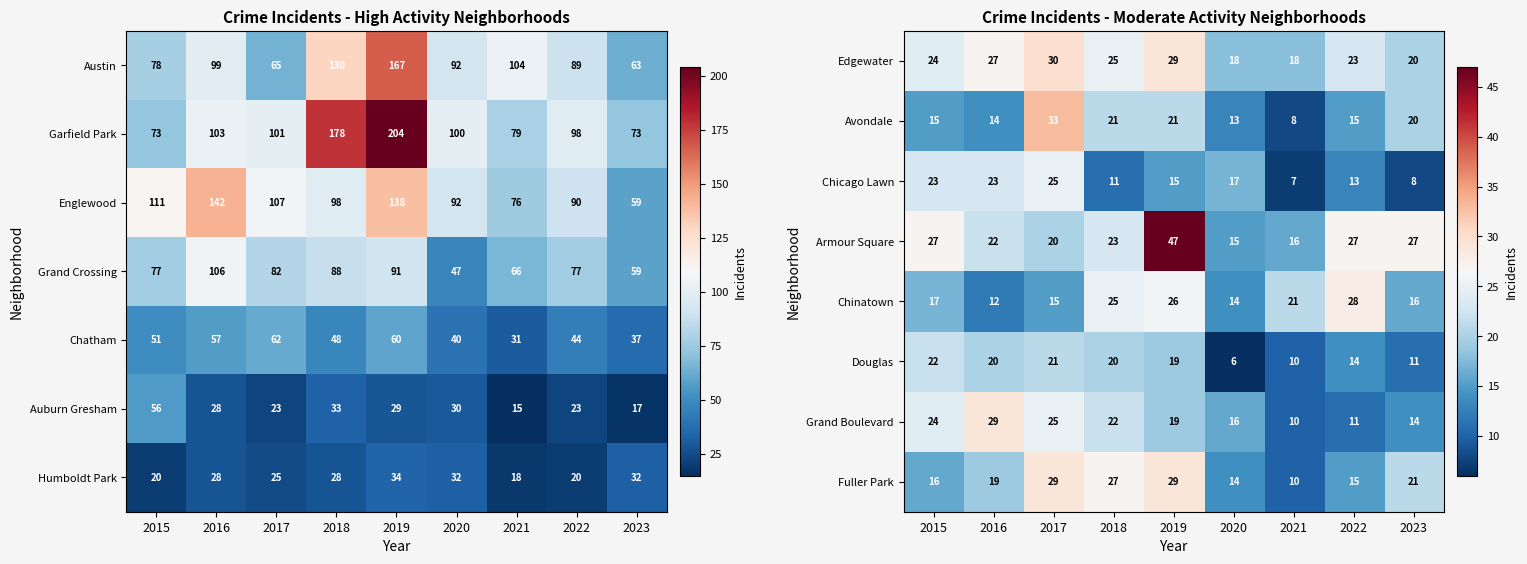

What is the sum of all Grand Boulevard values?

170